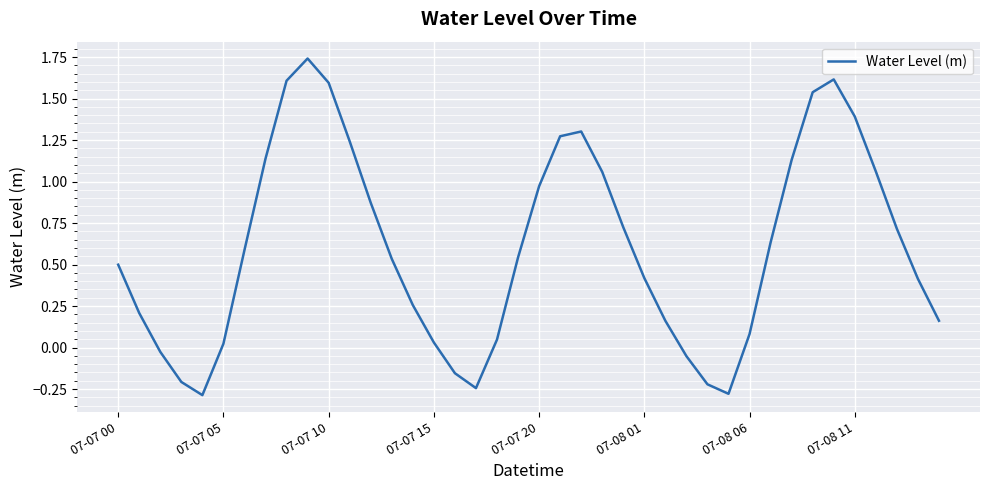

Is this an area chart (filled region under the line)?

No